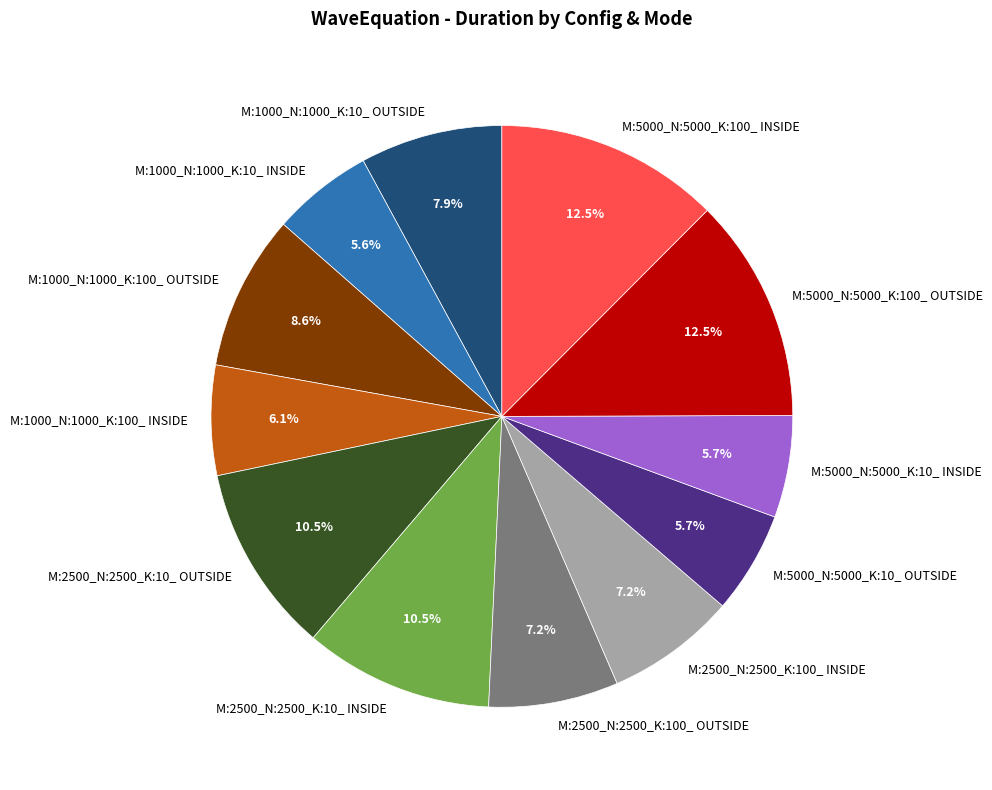

What is the total percentage of M:1000_N:1000_K:100_ INSIDE and M:5000_N:5000_K:10_ OUTSIDE?

11.8%